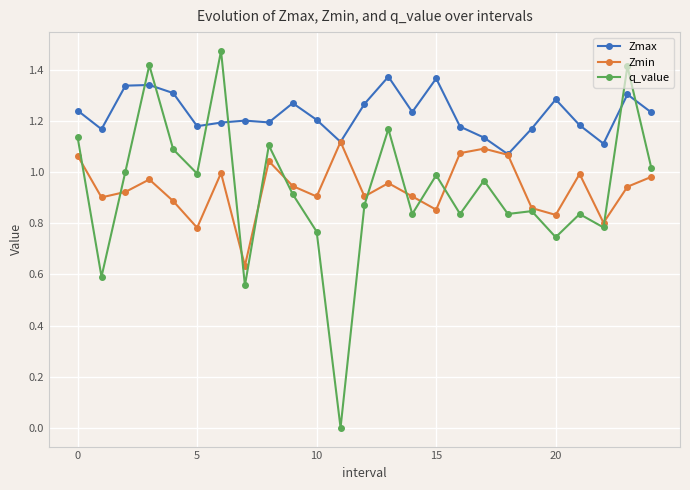

What are all the series names shown in the legend?

Zmax, Zmin, q_value